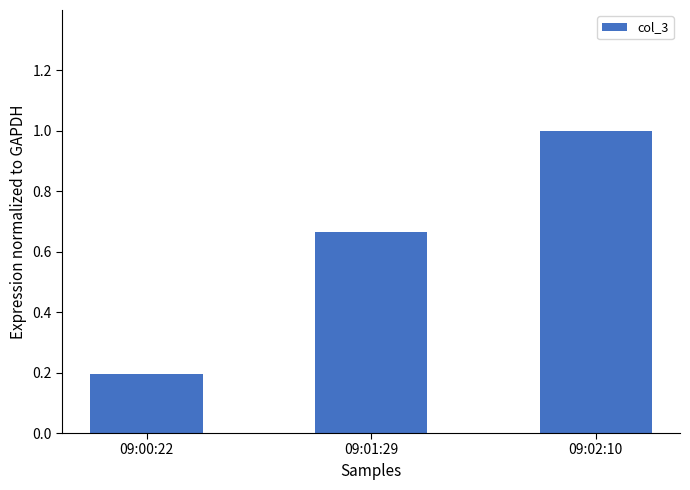

Between 09:02:10 and 09:00:22, which is larger?

09:02:10